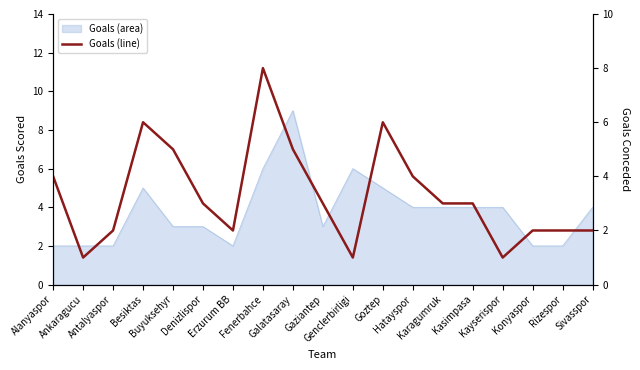

Reading right to left, extract all data points from this chart.

Sivasspor=2	Rizespor=2	Konyaspor=2	Kayserispor=1	Kasimpasa=3	Karagumruk=3	Hatayspor=4	Goztep=6	Genclerbirligi=1	Gaziantep=3	Galatasaray=5	Fenerbahce=8	Erzurum BB=2	Denizlispor=3	Buyuksehyr=5	Besiktas=6	Antalyaspor=2	Ankaragucu=1	Alanyaspor=4